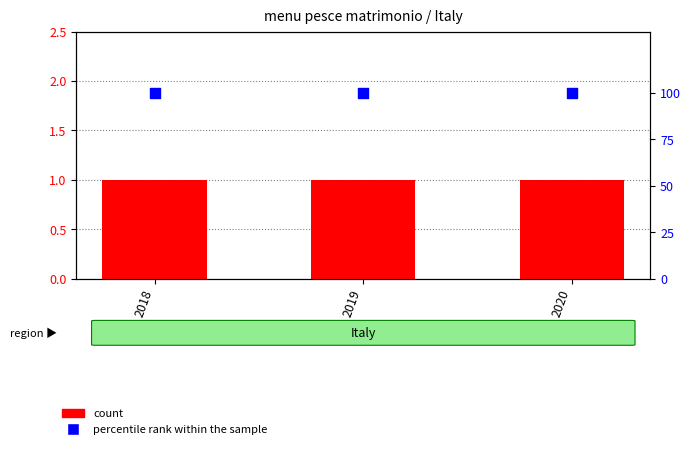

Which series has the largest Y range (max minus min)?

count